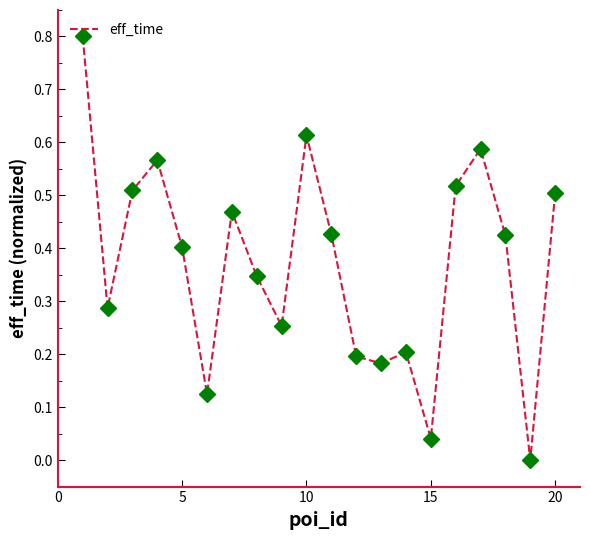

What is the difference between the maximum and minimum values?

0.8